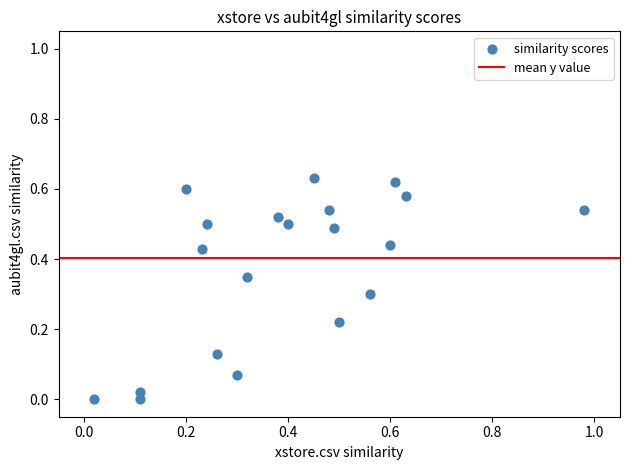

What is the range of X values (max minus min)?

1.0